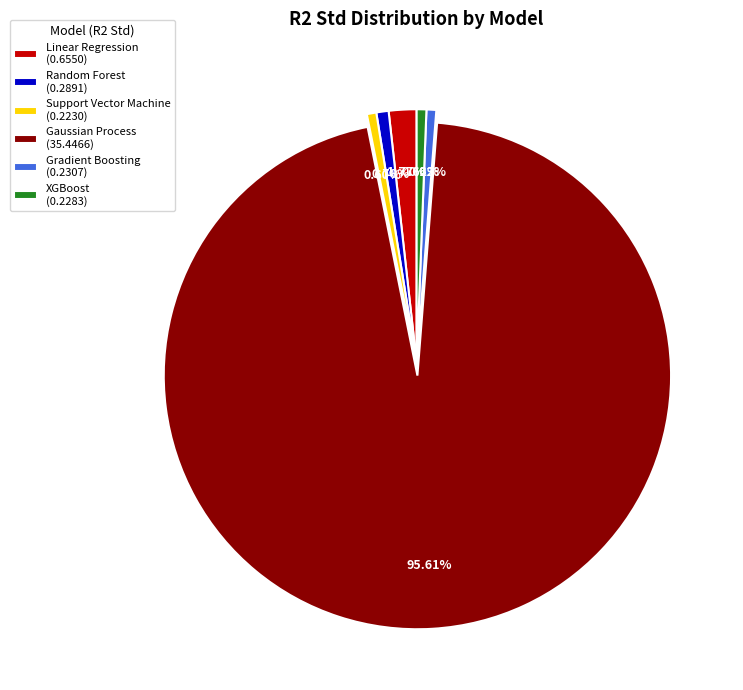

How many segments does this pie chart have?

6